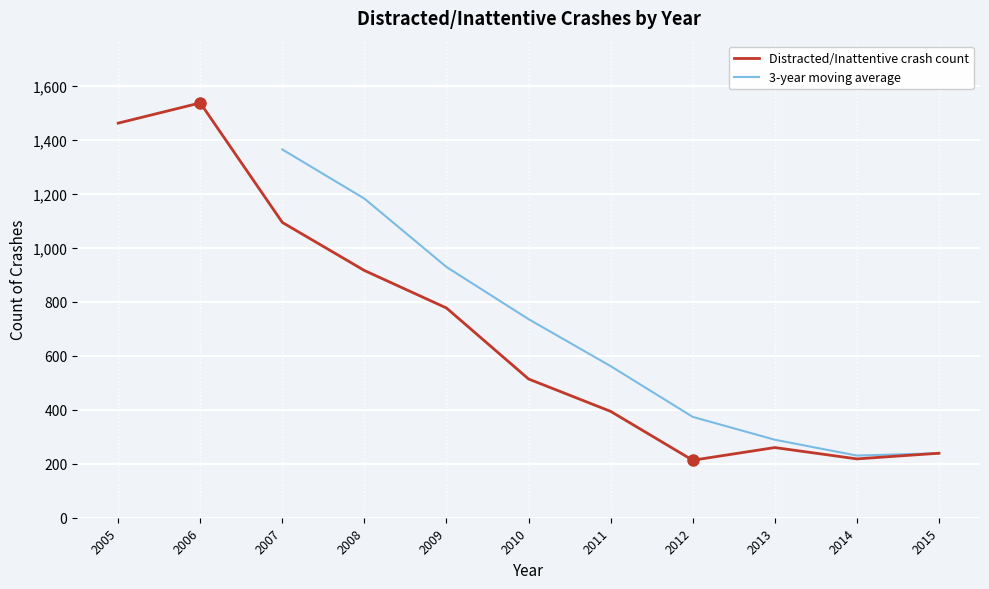

Between 2007 and 2008, which is larger?

2007